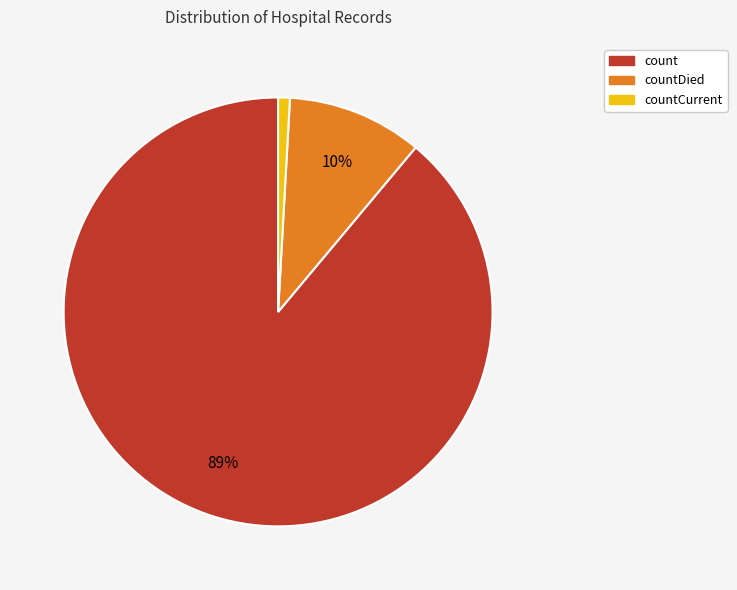

Which category has the biggest portion of the pie?

count